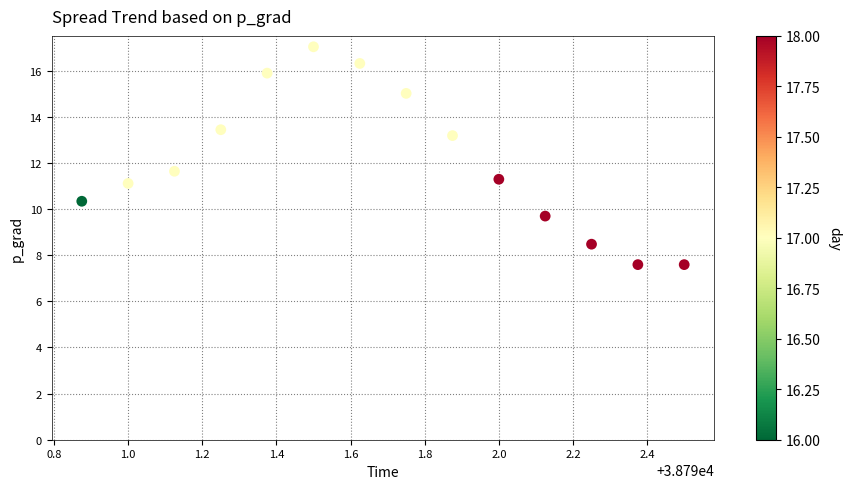

What Y value in the scatter plot is closest to 12?

11.6